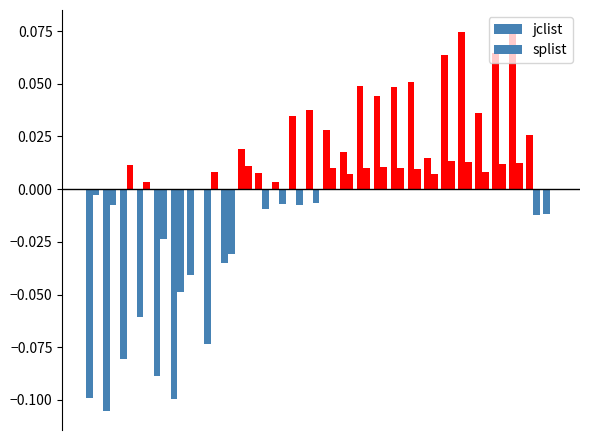

How many distinct data groups are displayed?

2